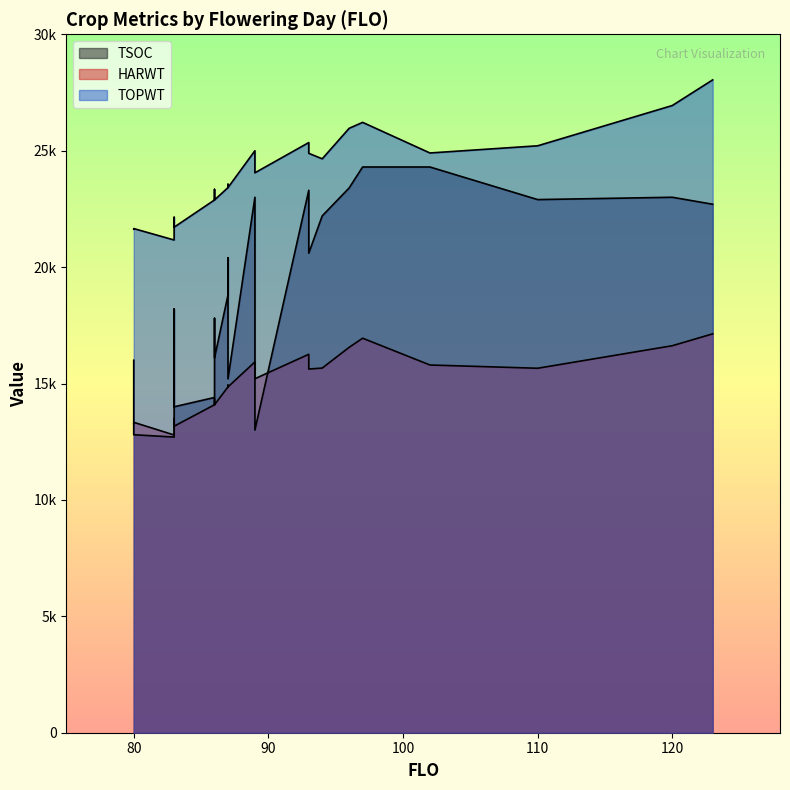

Which series has the largest range (max minus min)?

TOPWT